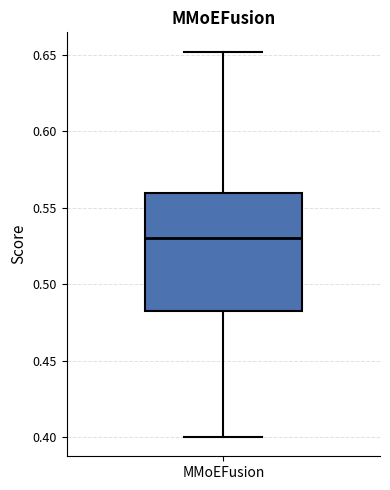

Read this box plot against the y-axis: the position of the median line, the range covered by the box, and the ends of both whiskers. The values are not printed on the chart, so give them approximately, as read against the axis.

median 0.53, box 0.48 to 0.56, whiskers 0.40 to 0.65